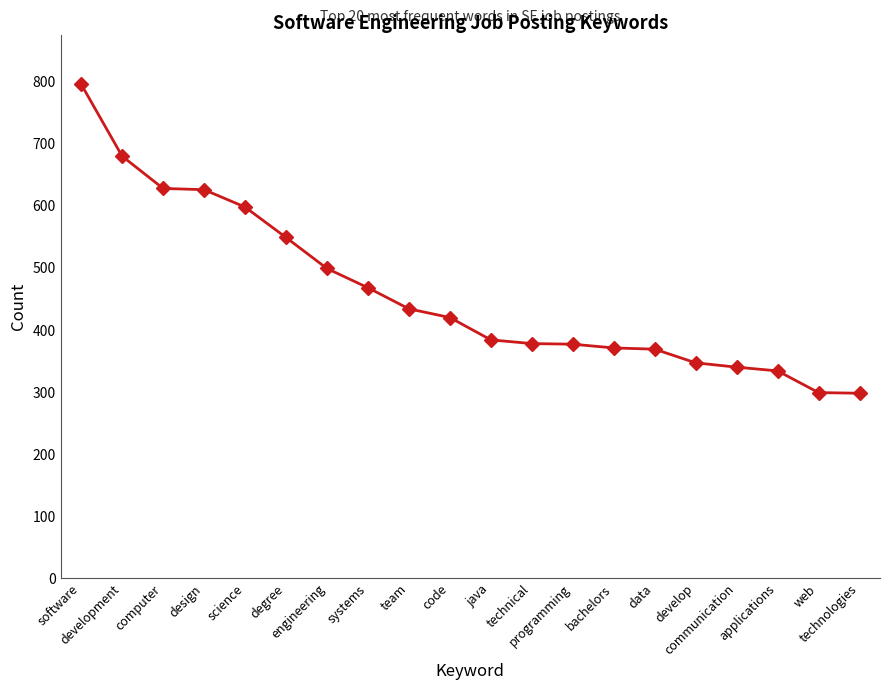

Does the chart have visible grid lines?

No